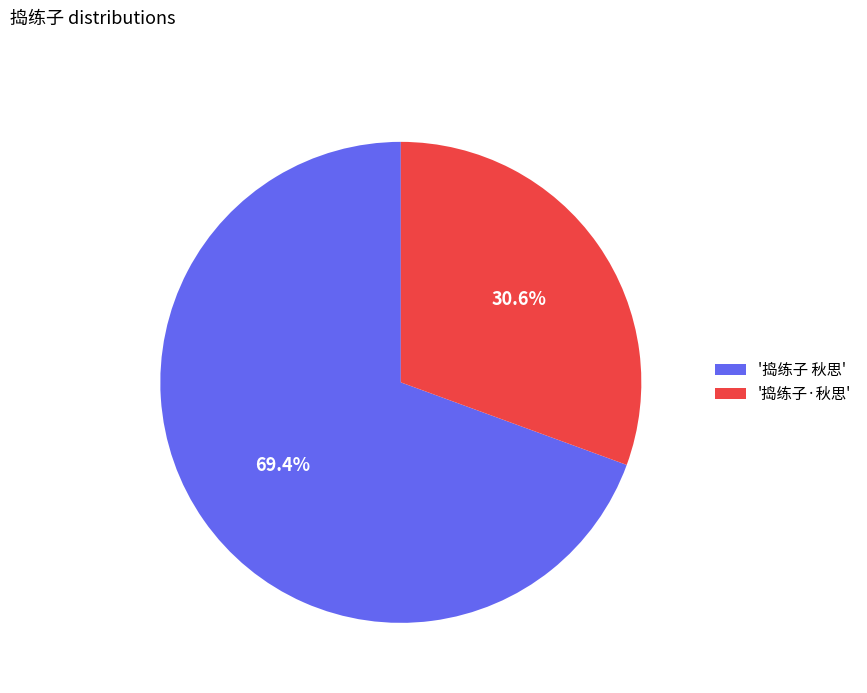

To the nearest percent, what is the difference between the largest and smallest slice percentages?

39%